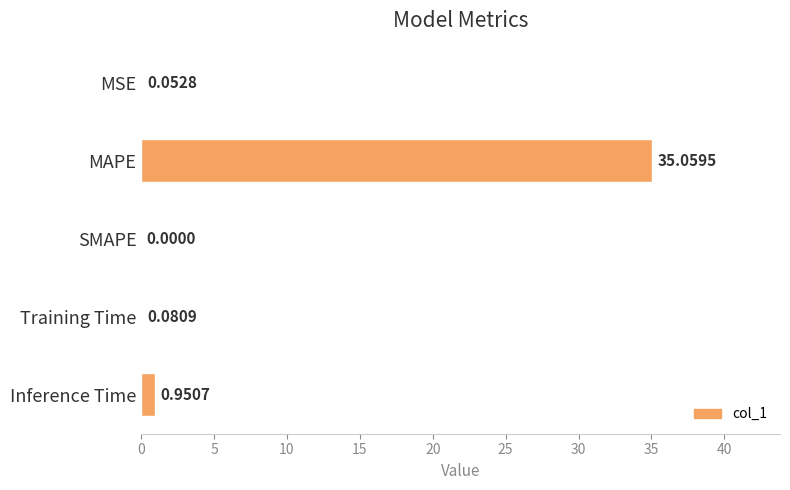

What is the change in value from Training Time to Inference Time?

+0.9